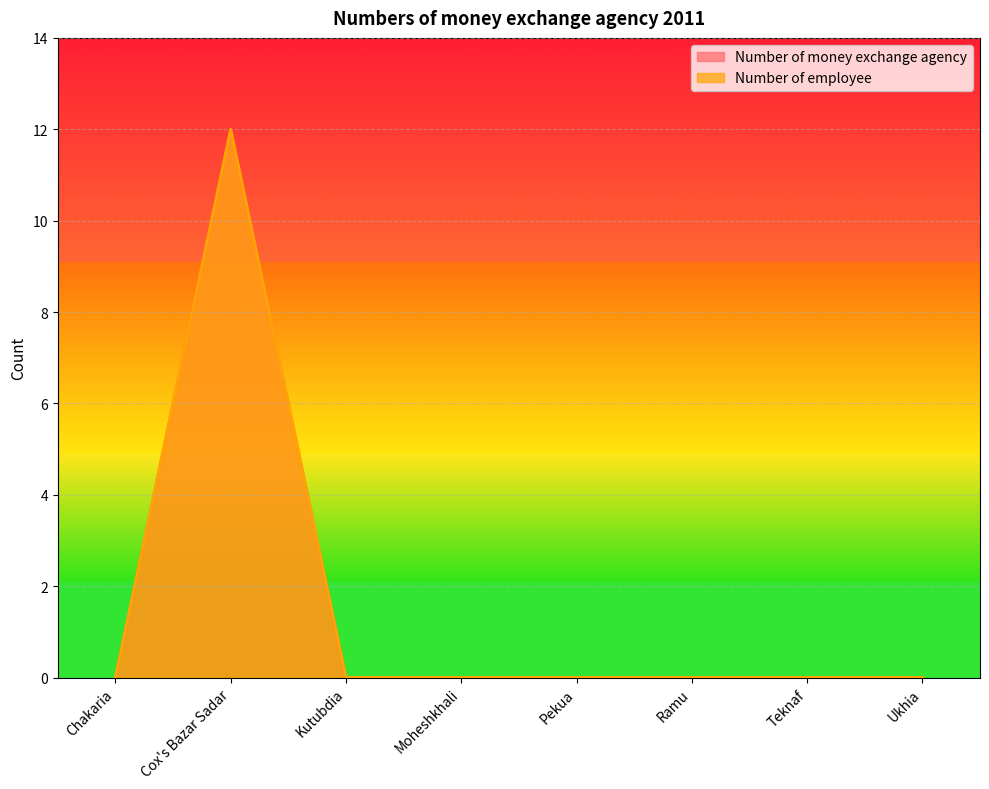

True or false: Number of employee and Number of money exchange agency intersect in this chart.

False